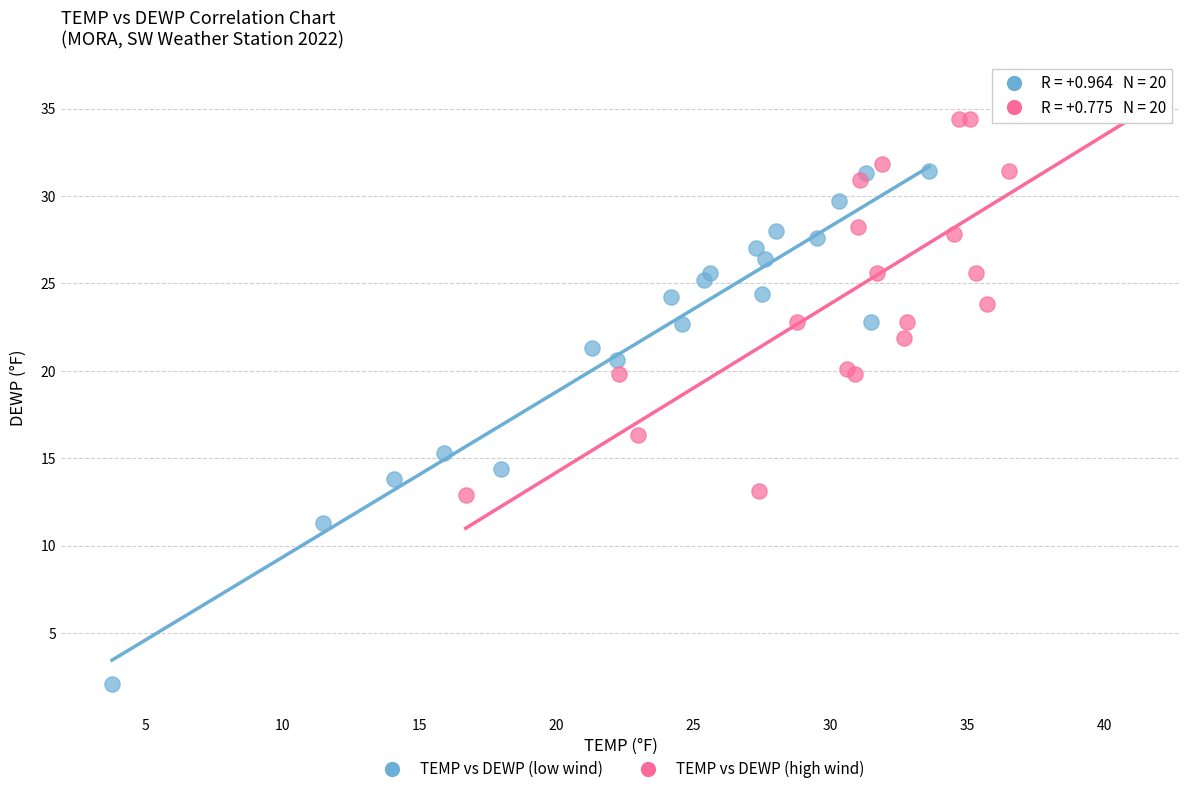

Which series reaches the minimum Y coordinate?

TEMP vs DEWP (low wind)